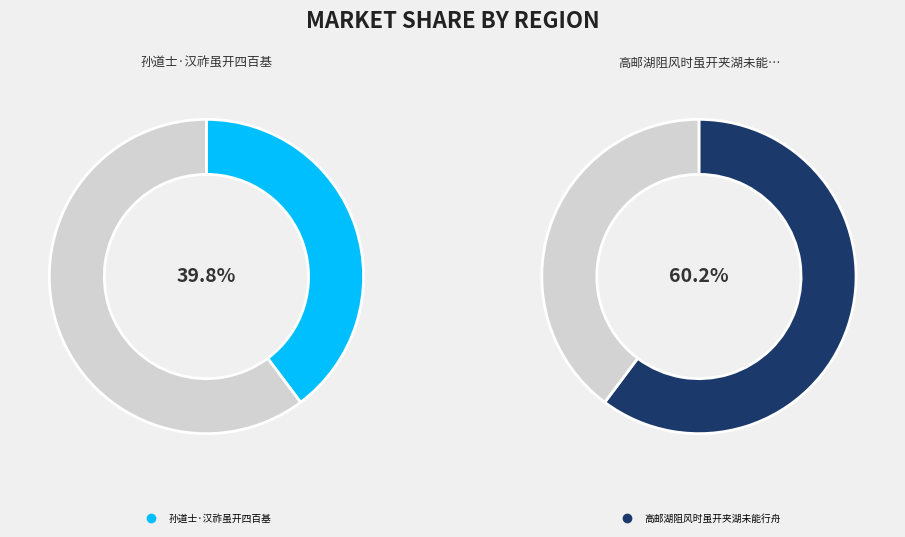

To the nearest percent, what portion does 高邮湖阻风时虽开夹湖未能行舟 represent?

60%